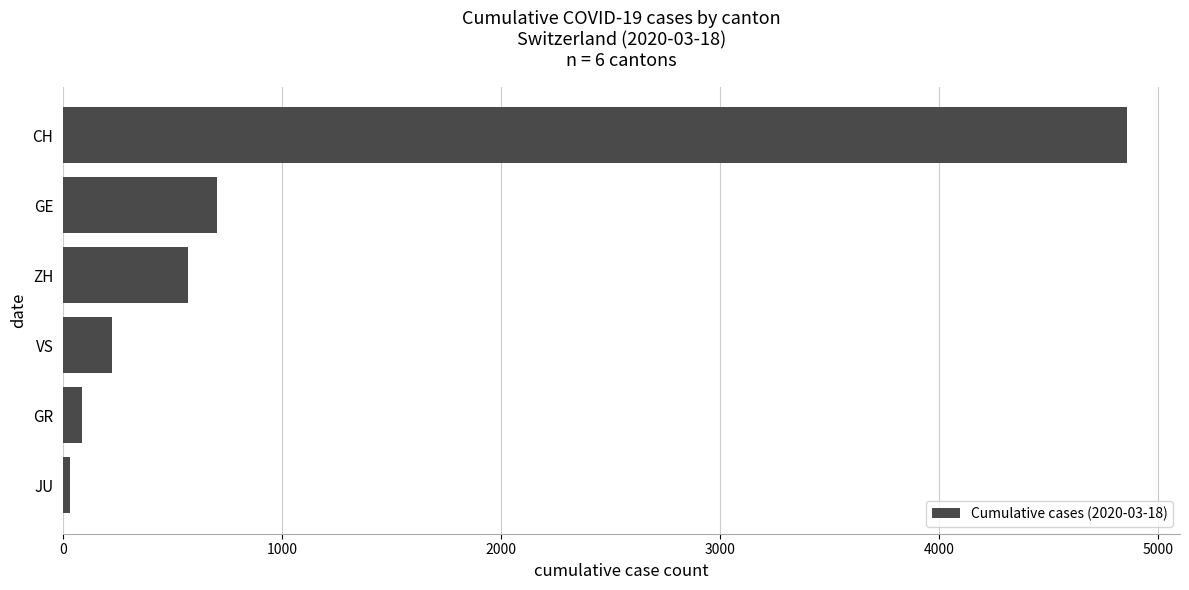

Approximately how many times larger is the value at CH compared to ZH?

8.5